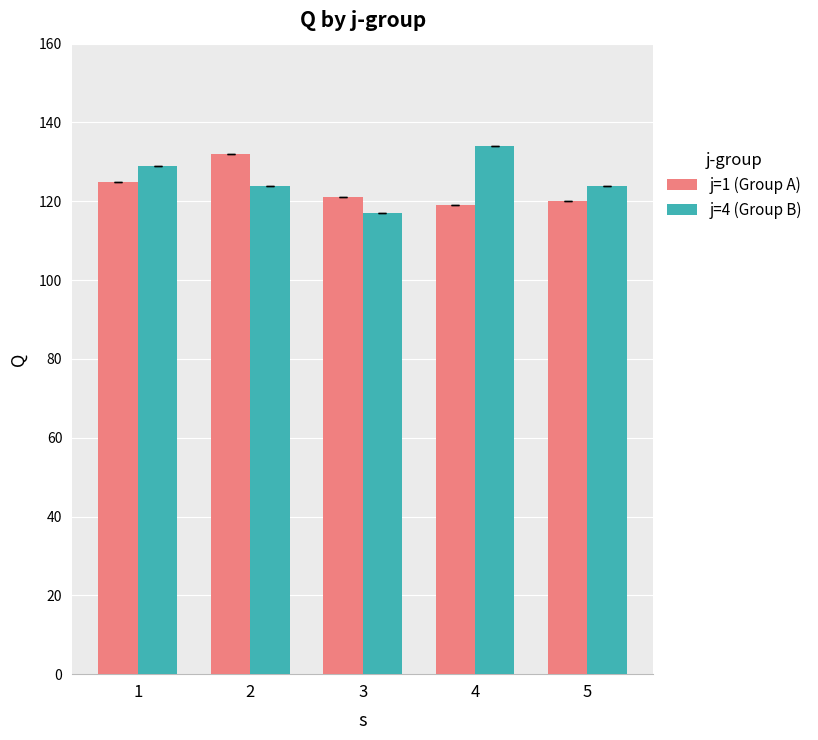

The j=1 (Group A) series shows 207 at 5. True or false?

False